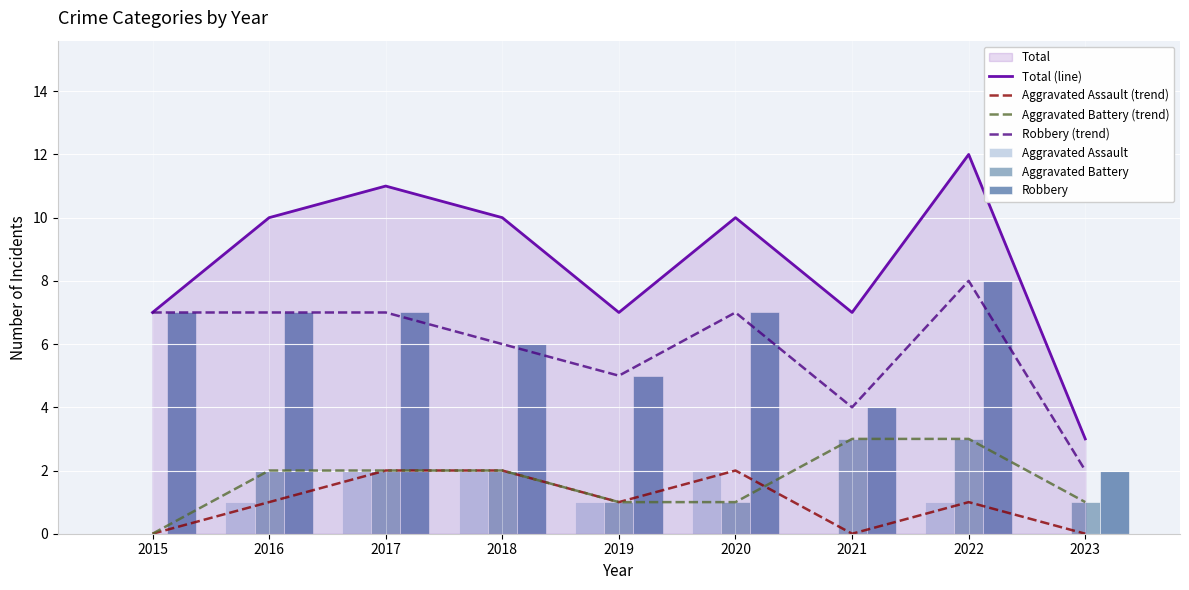

What is the maximum value shown in the chart?

12